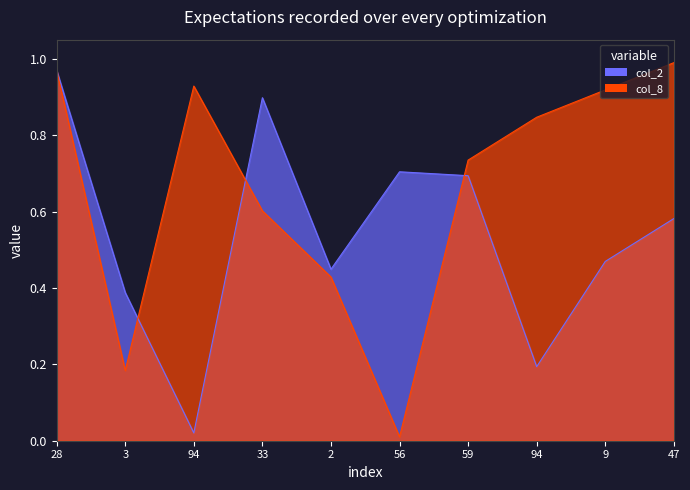

Which category has the lowest value in the col_2_line series?

94